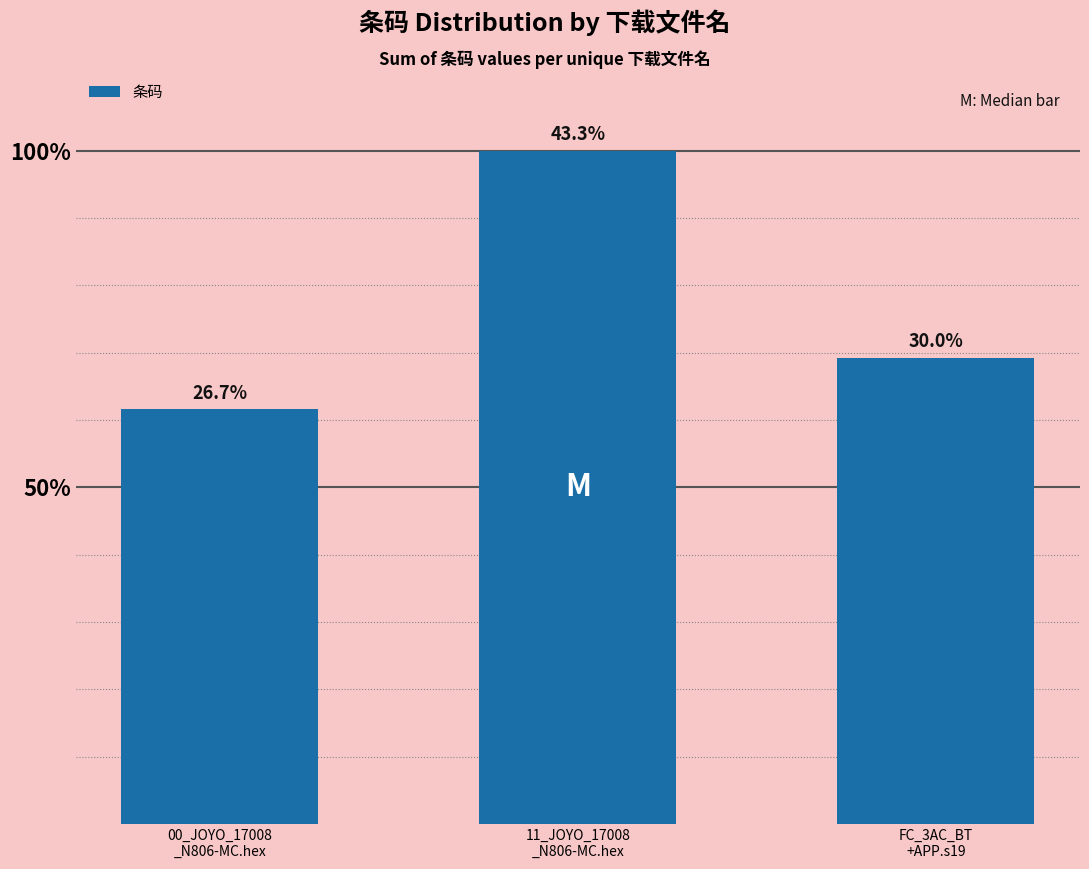

Does the chart contain any negative values?

No